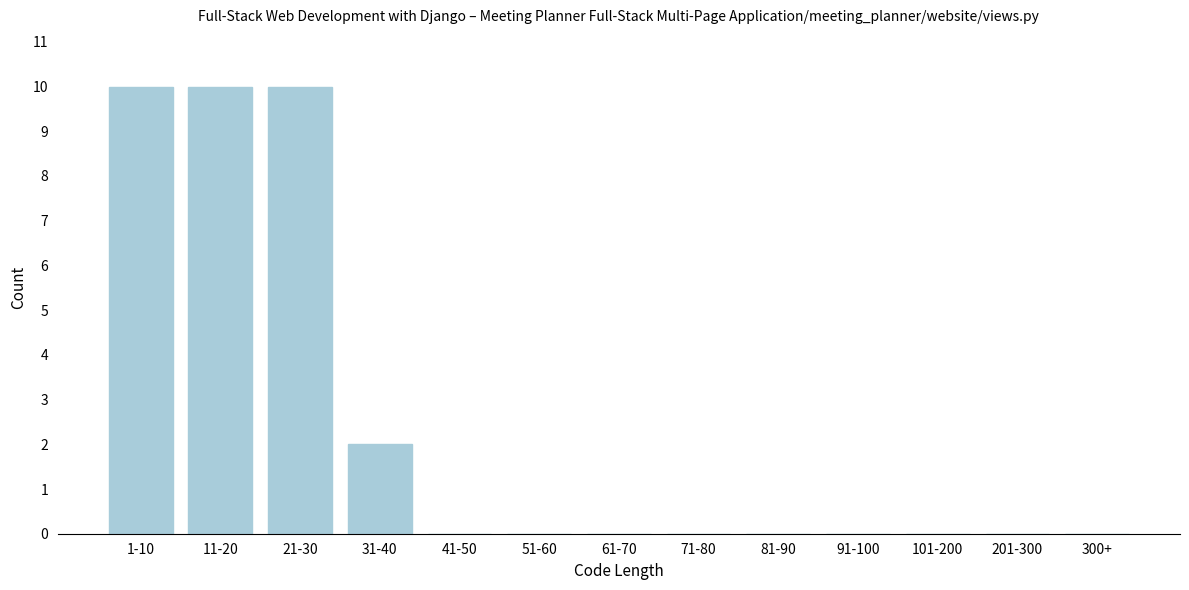

Reading right to left, transcribe all the data shown in this chart.

300+=0	201-300=0	101-200=0	91-100=0	81-90=0	71-80=0	61-70=0	51-60=0	41-50=0	31-40=2	21-30=10	11-20=10	1-10=10